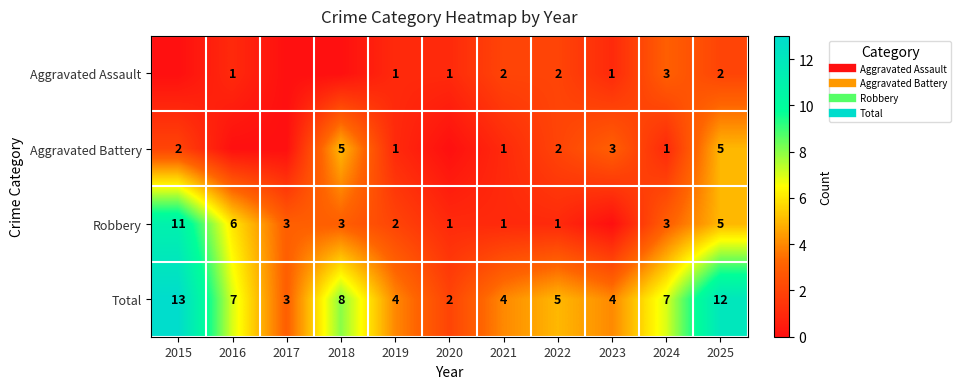

How many data points in Total are less than 5?

5